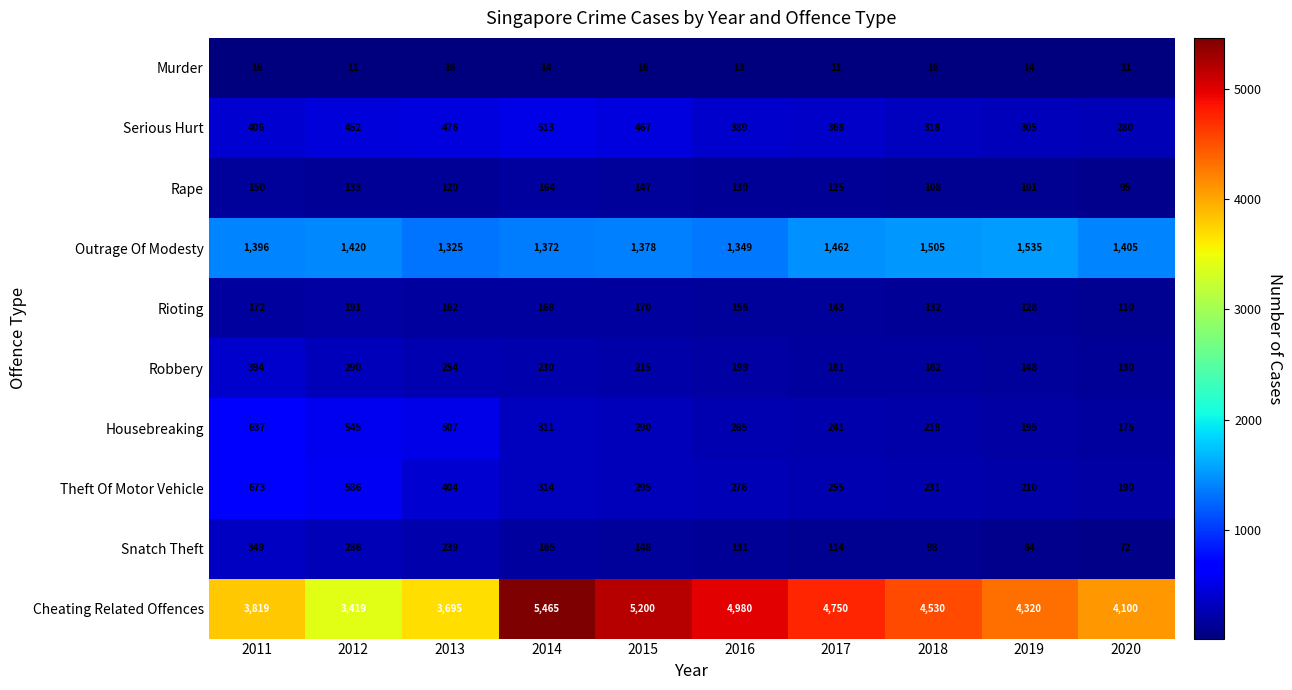

How many data points does each series have?

10